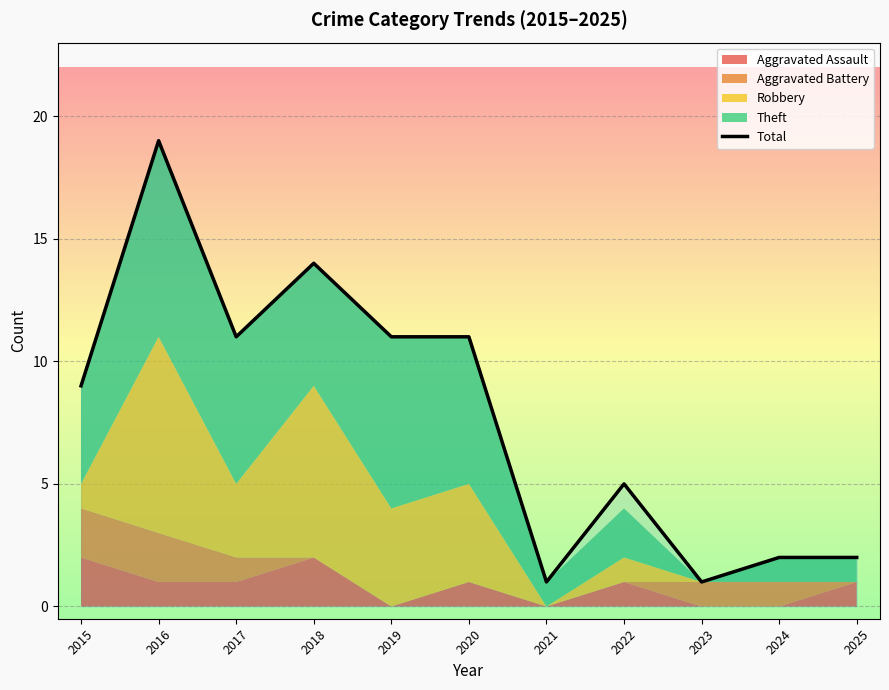

Reading right to left, what are all the values shown in this chart?

2	2	1	5	1	11	11	14	11	19	9